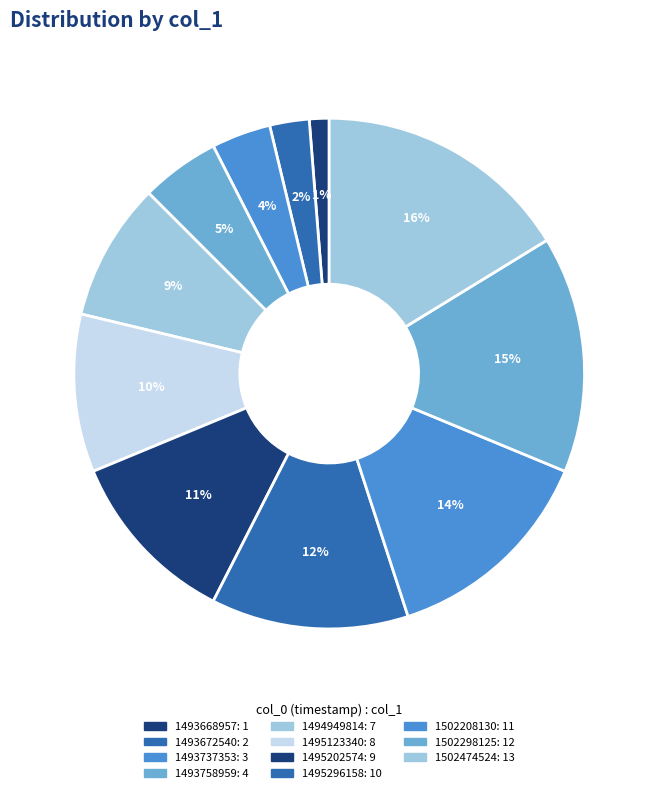

Count the number of slices in the pie.

11